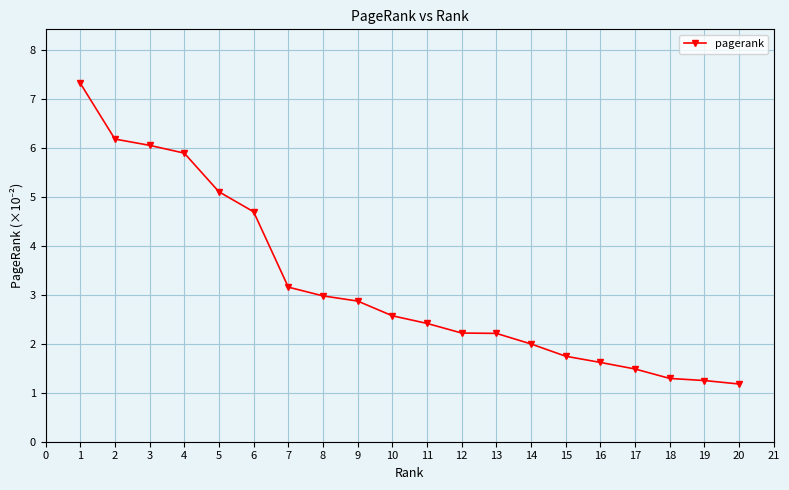

At which label does the data first exceed 2?

1